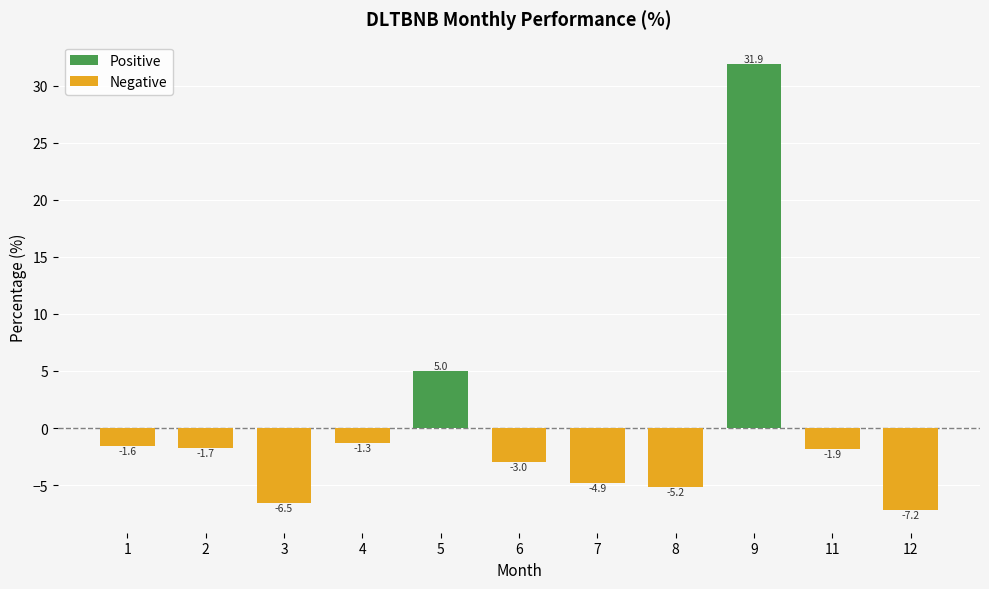

Which has a higher value, 6 or 4?

4